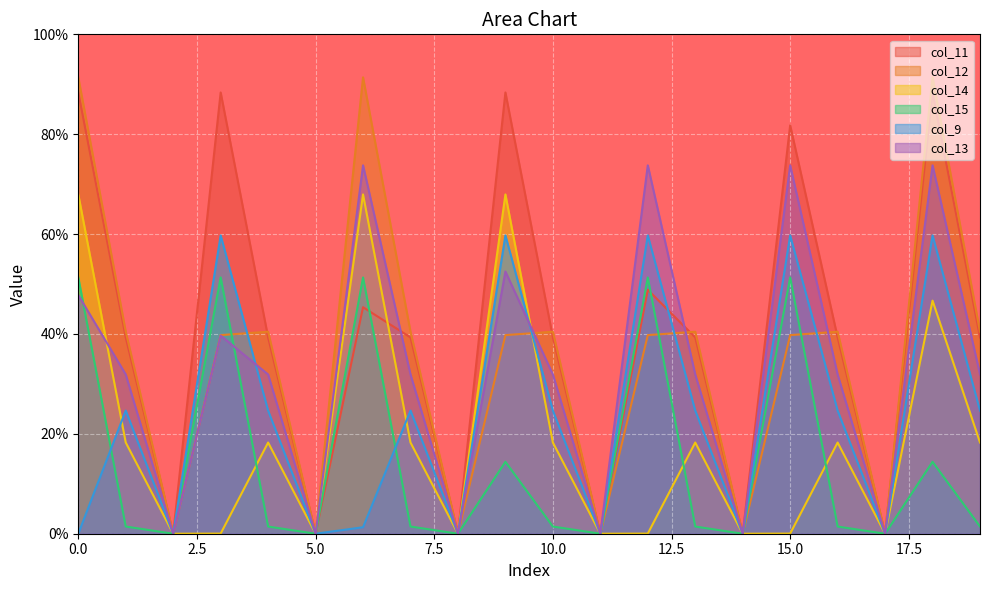

Reading right to left, what are all the values shown in this chart?

col_11: 19=39.3	18=88.4	17=0.0	16=39.3	15=81.8	14=0.0	13=39.3	12=48.8	11=0.0	10=39.3	9=88.4	8=0.0	7=39.3	6=45.4	5=0.0	4=39.3	3=88.4	2=0.0	1=39.3	0=88.4
col_12: 19=40.5	18=91.4	17=0.0	16=40.5	15=39.8	14=0.0	13=40.5	12=39.8	11=0.0	10=40.5	9=39.8	8=0.0	7=40.5	6=91.4	5=0.0	4=40.5	3=39.8	2=0.0	1=40.5	0=91.4
col_14: 19=18.3	18=46.7	17=0.0	16=18.3	15=0.0	14=0.0	13=18.3	12=0.0	11=0.0	10=18.3	9=67.9	8=0.0	7=18.3	6=67.9	5=0.0	4=18.3	3=0.0	2=0.0	1=18.3	0=67.9
col_15: 19=1.4	18=14.4	17=0.0	16=1.4	15=51.3	14=0.0	13=1.4	12=51.3	11=0.0	10=1.4	9=14.4	8=0.0	7=1.4	6=51.3	5=0.0	4=1.4	3=51.3	2=0.0	1=1.4	0=51.3
col_9: 19=24.7	18=59.7	17=0.0	16=24.7	15=59.7	14=0.0	13=24.7	12=59.7	11=0.0	10=24.7	9=59.7	8=0.0	7=24.7	6=1.3	5=0.0	4=24.7	3=59.7	2=0.0	1=24.7	0=0.0
col_13: 19=31.9	18=73.8	17=0.0	16=31.9	15=73.8	14=0.0	13=31.9	12=73.8	11=0.0	10=31.9	9=52.5	8=0.0	7=31.9	6=73.8	5=0.0	4=31.9	3=39.7	2=0.0	1=31.9	0=47.8